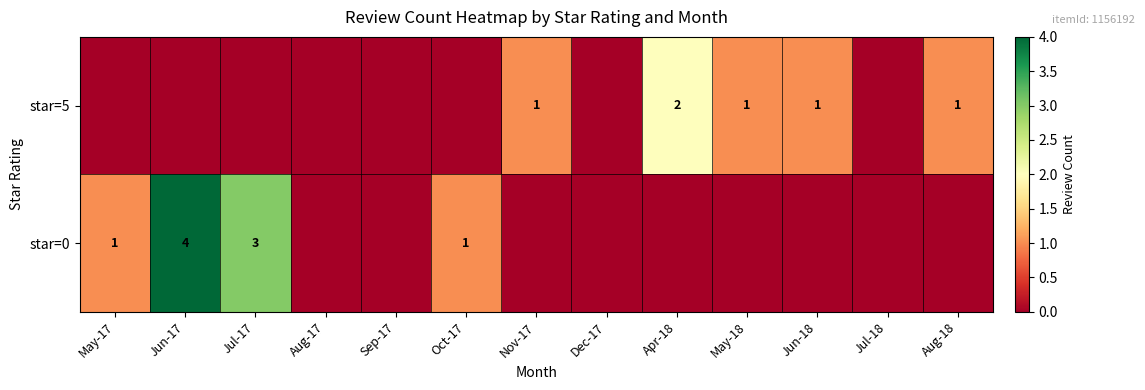

Is it true that star=0 equals 4 at Jun-17?

True